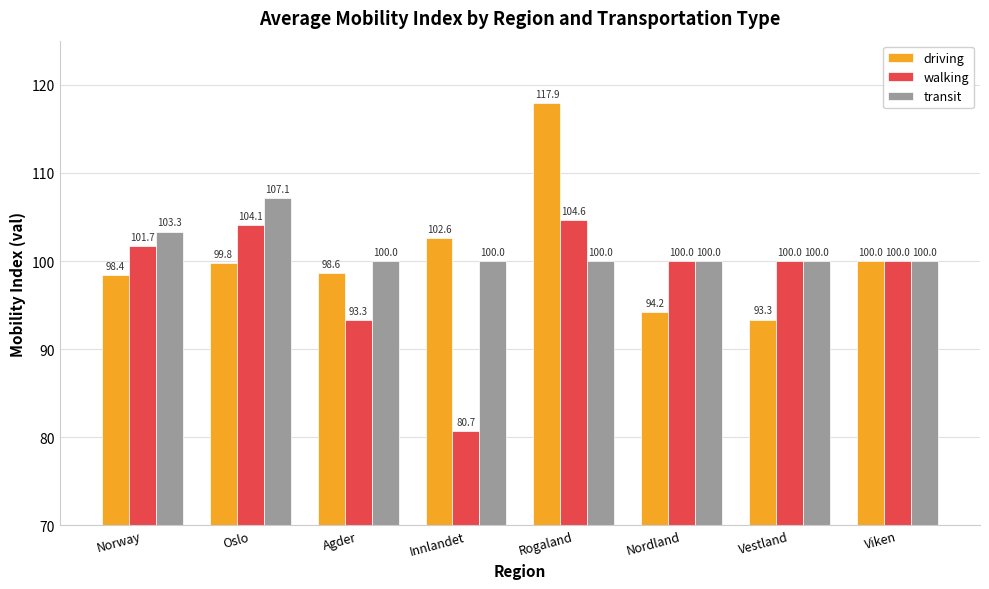

Is it true that transit equals 100.0 at Innlandet?

True